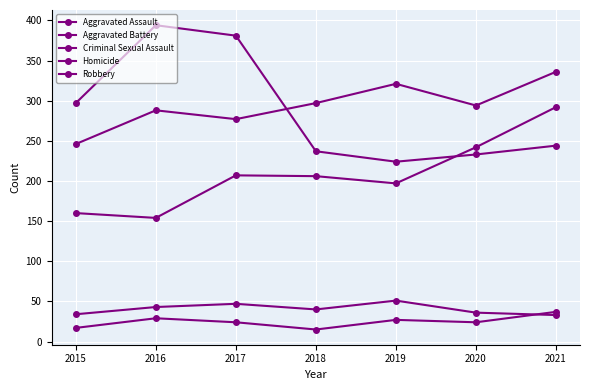

How many lines are shown in the chart?

5